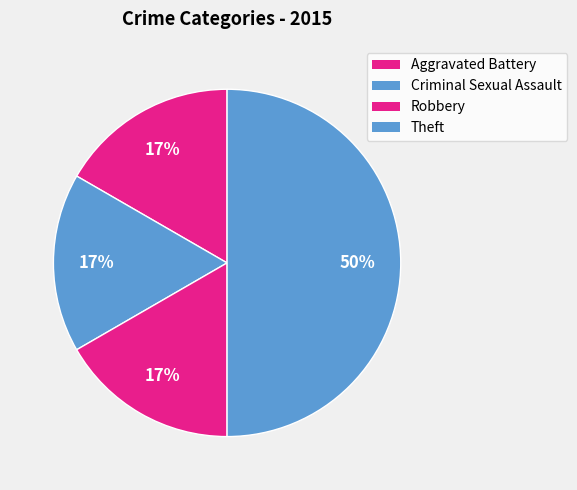

What percentage do Criminal Sexual Assault and Theft together represent?

66.7%